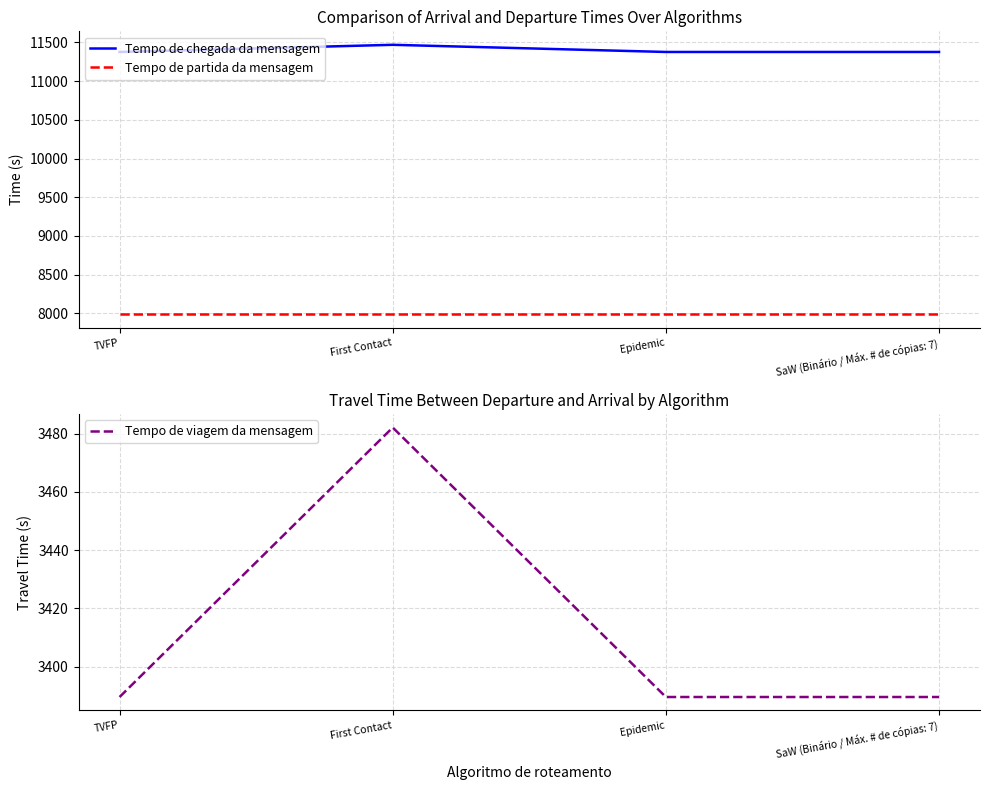

True or false: Tempo de chegada da mensagem and Tempo de partida da mensagem cross at least once.

False